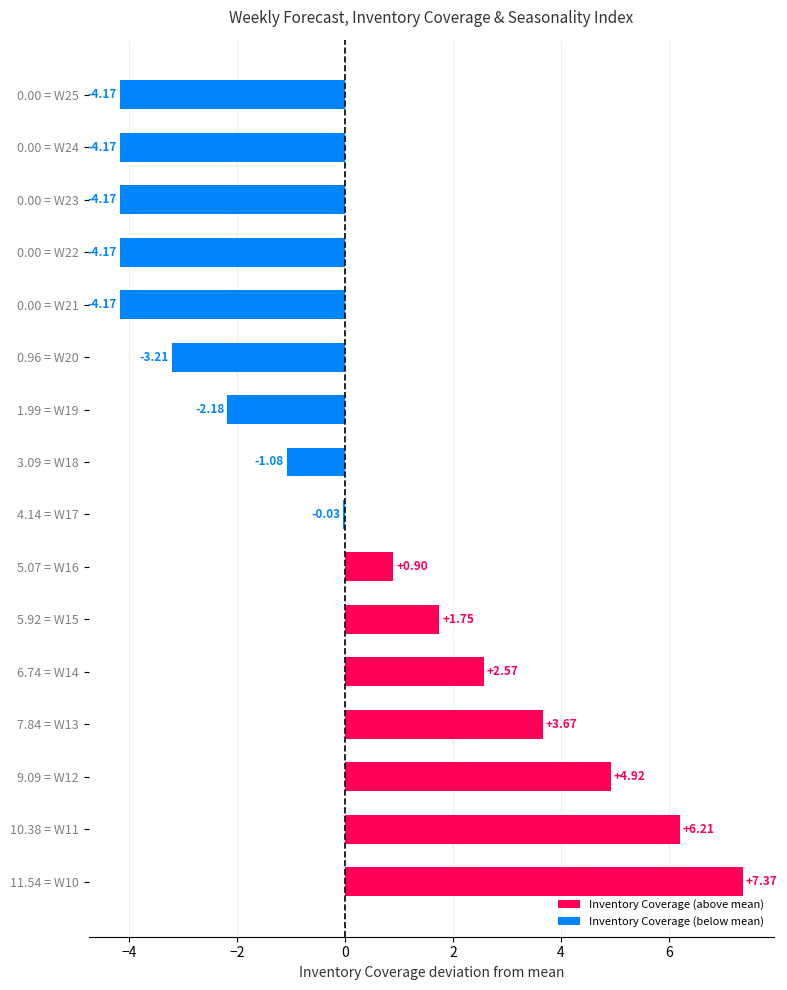

Which has a higher value, 3.09 = W18 or 4.14 = W17?

4.14 = W17